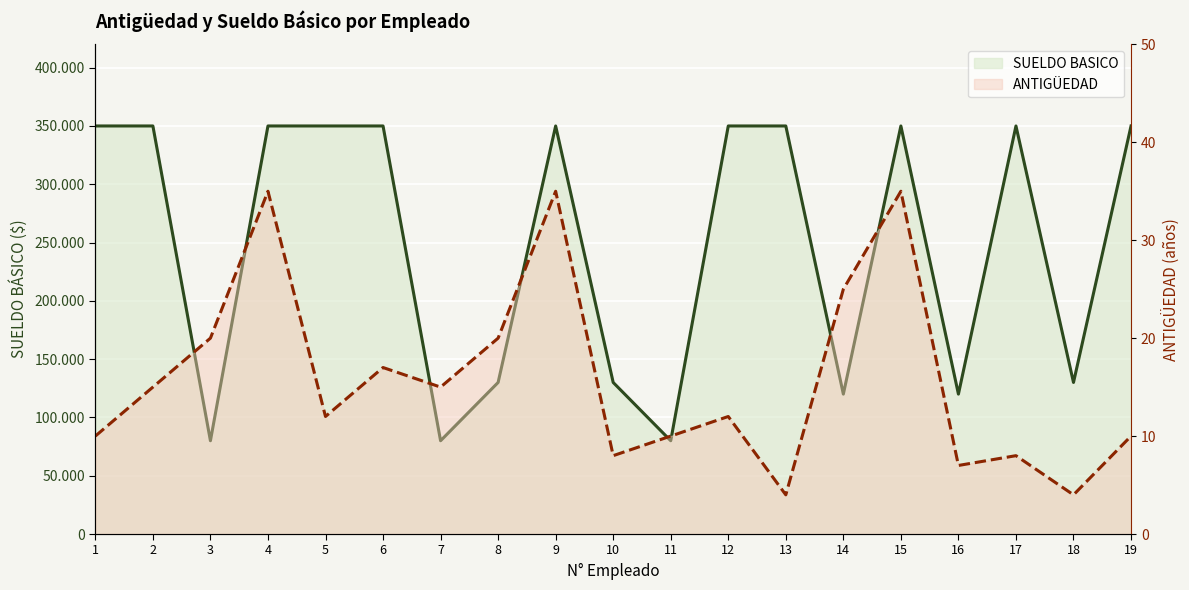

True or false: SUELDO BASICO and ANTIGÜEDAD cross at least once.

False